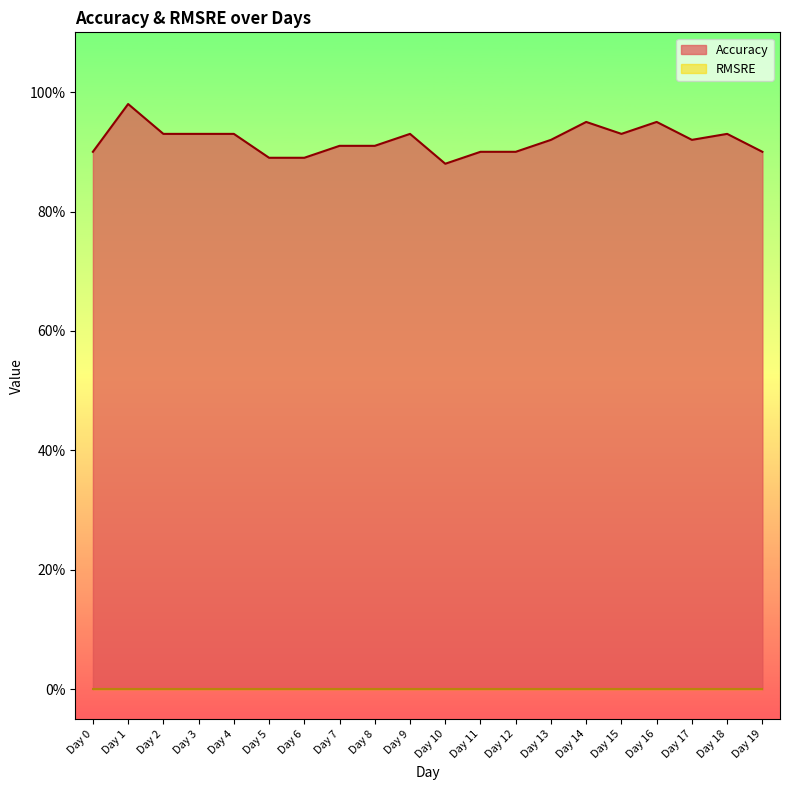

True or false: there are more than 1 points higher than both neighbors.

True